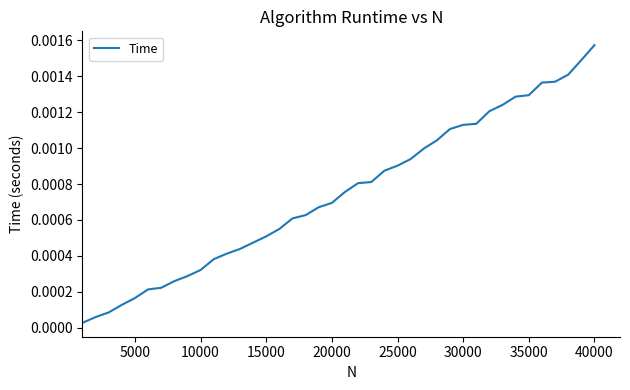

Is this an area chart (filled region under the line)?

No